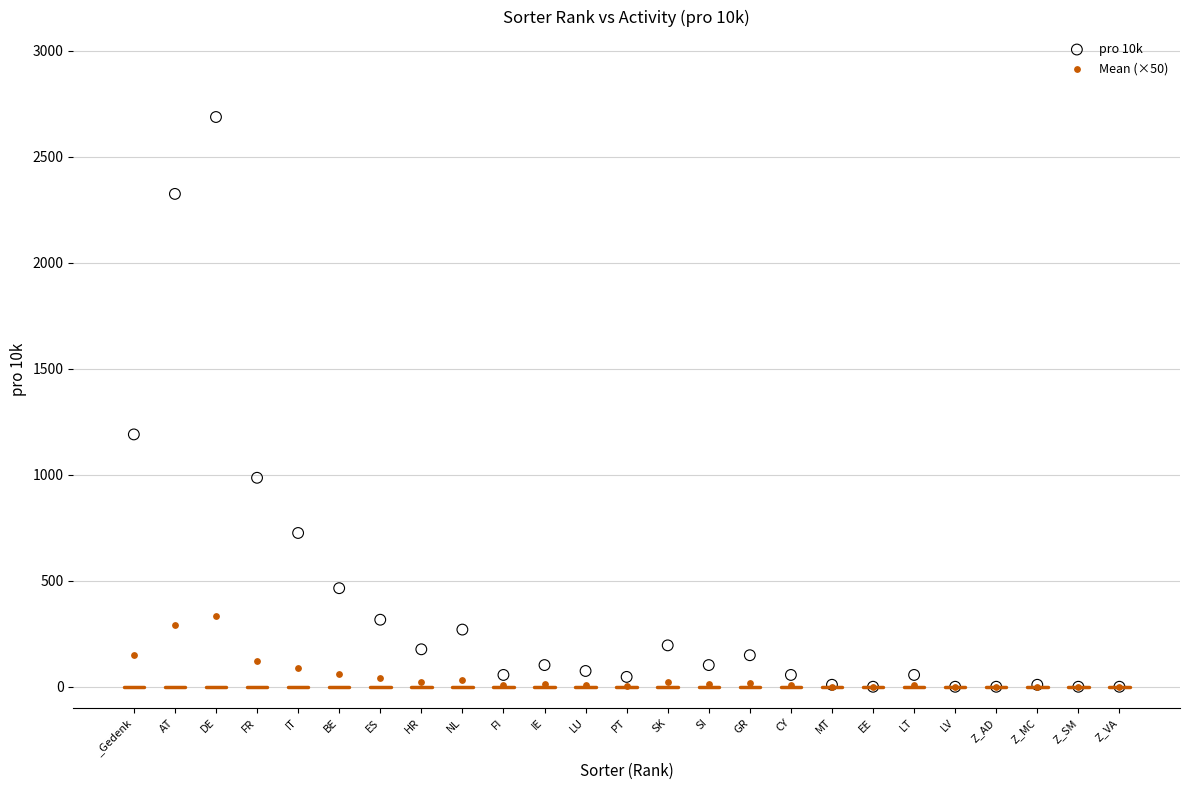

What are all the series names shown in the legend?

pro 10k, Mean (×50)